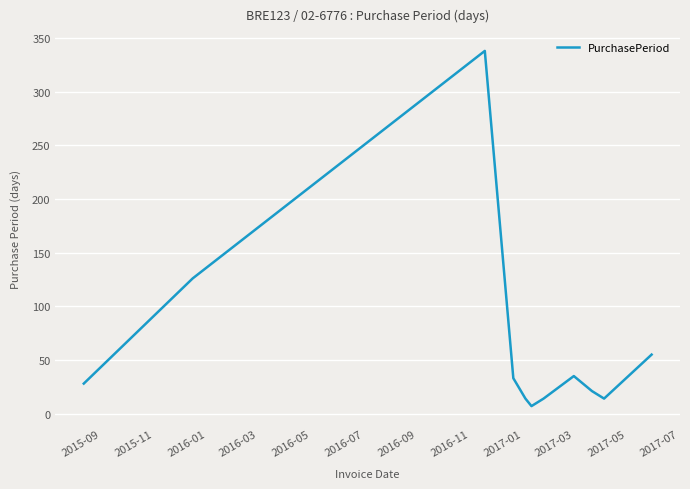

Reading left to right, list all the values displayed in this chart.

28	126	338	33	14	7	14	35	21	14	55